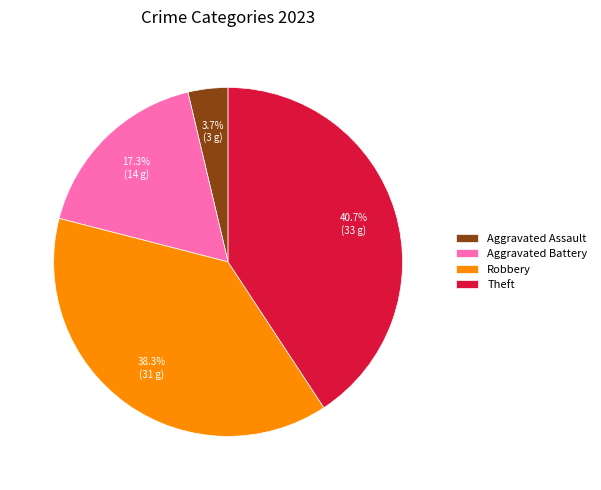

To the nearest percent, what is the difference between the largest and smallest slice percentages?

37%